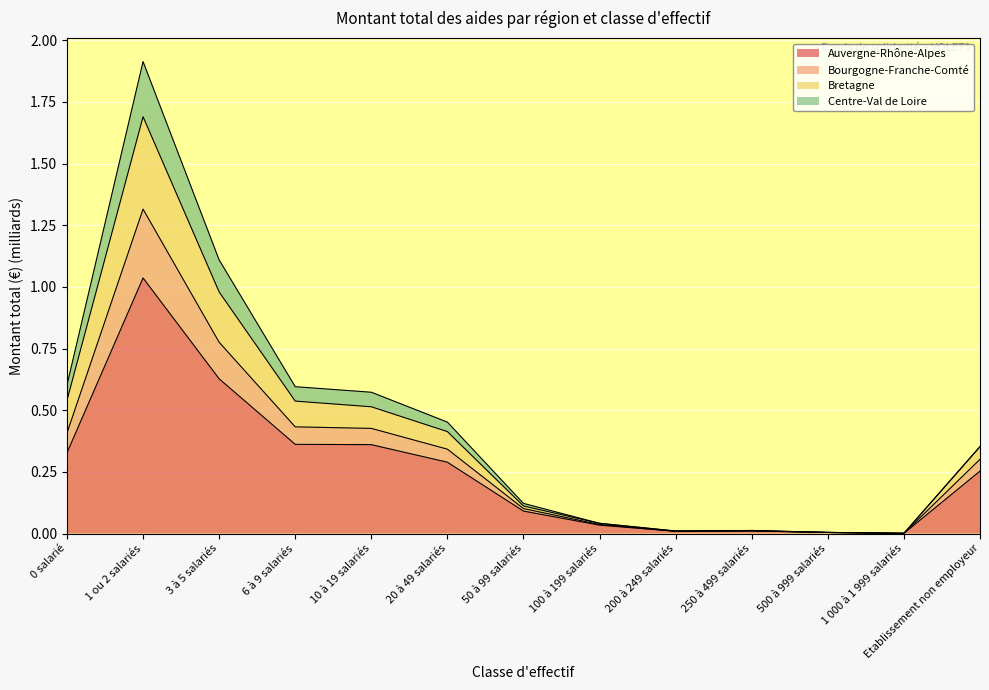

True or false: Bourgogne-Franche-Comté and Auvergne-Rhône-Alpes intersect in this chart.

False